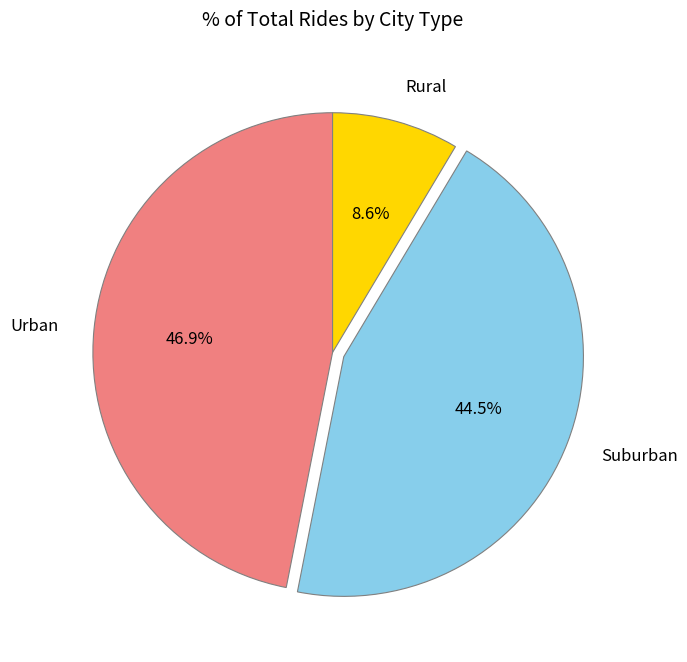

Is there any slice that represents more than half of the pie?

No